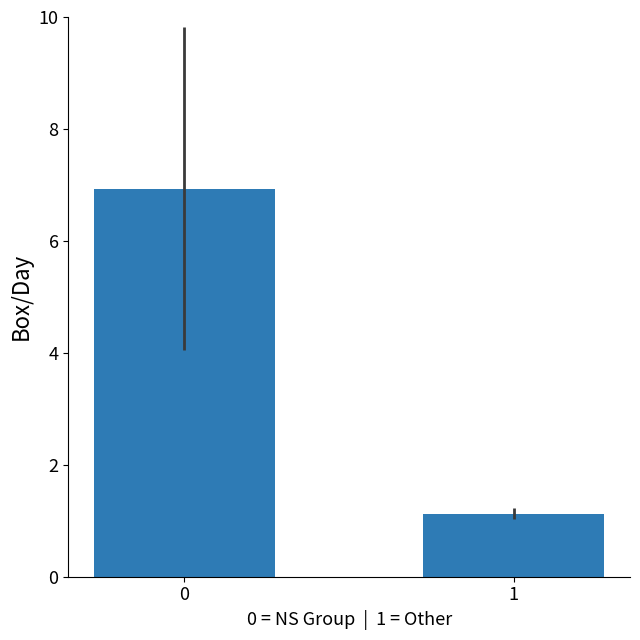

What is the smallest value displayed?

1.1